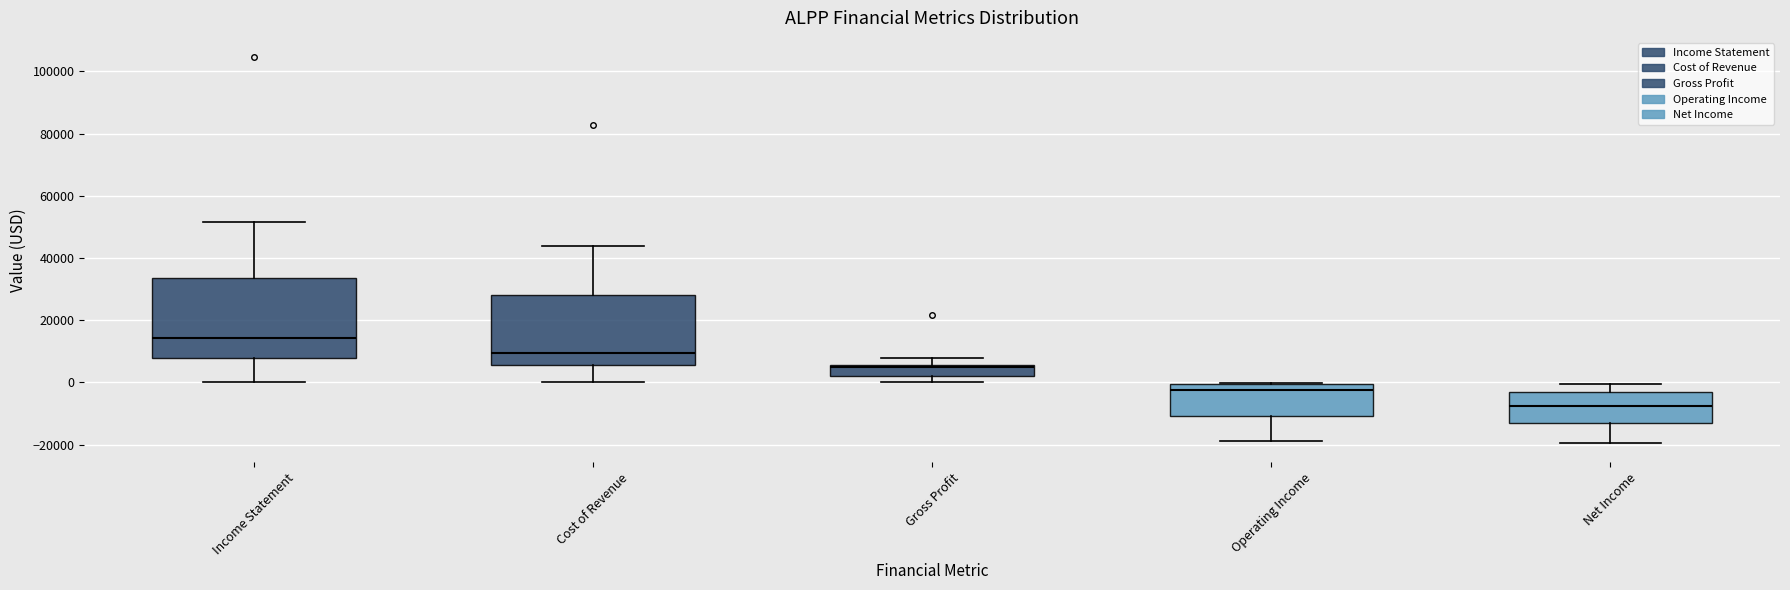

Reading left to right, read every box against the y-axis: the position of its median line, the range the box covers, and the ends of its whiskers. The values are not printed on the chart, so give them approximately, as read against the axis.

Income Statement: median 14000, box 8000 to 34000, whiskers 0 to 52000
Cost of Revenue: median 10000, box 6000 to 28000, whiskers 0 to 44000
Gross Profit: median 4000, box 2000 to 6000, whiskers 0 to 8000
Operating Income: median -2000, box -10000 to 0, whiskers -18000 to 0
Net Income: median -8000, box -12000 to -4000, whiskers -20000 to 0